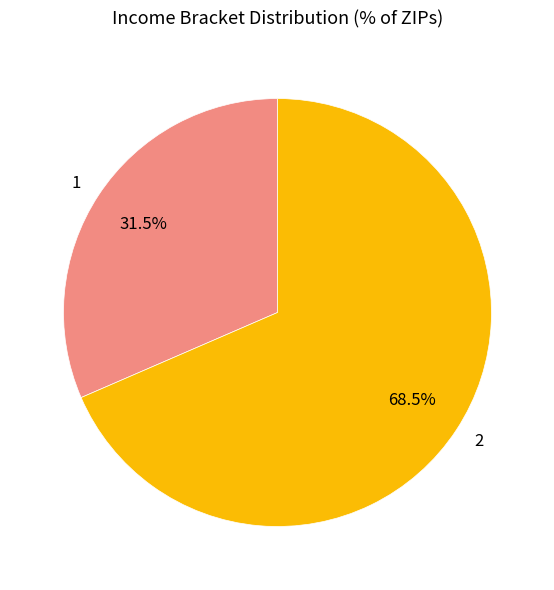

To the nearest percent, what is the difference between the largest and smallest slice percentages?

37%